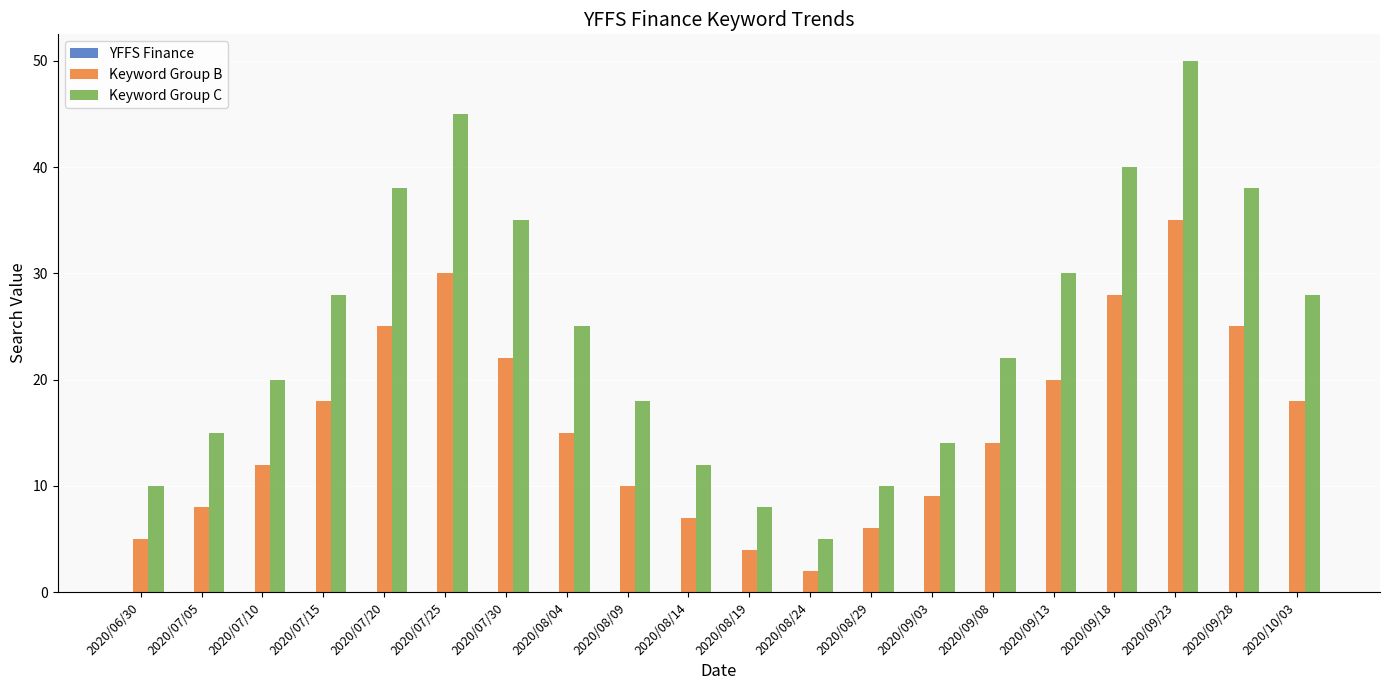

How many values in the Keyword Group B series are below 15?

10